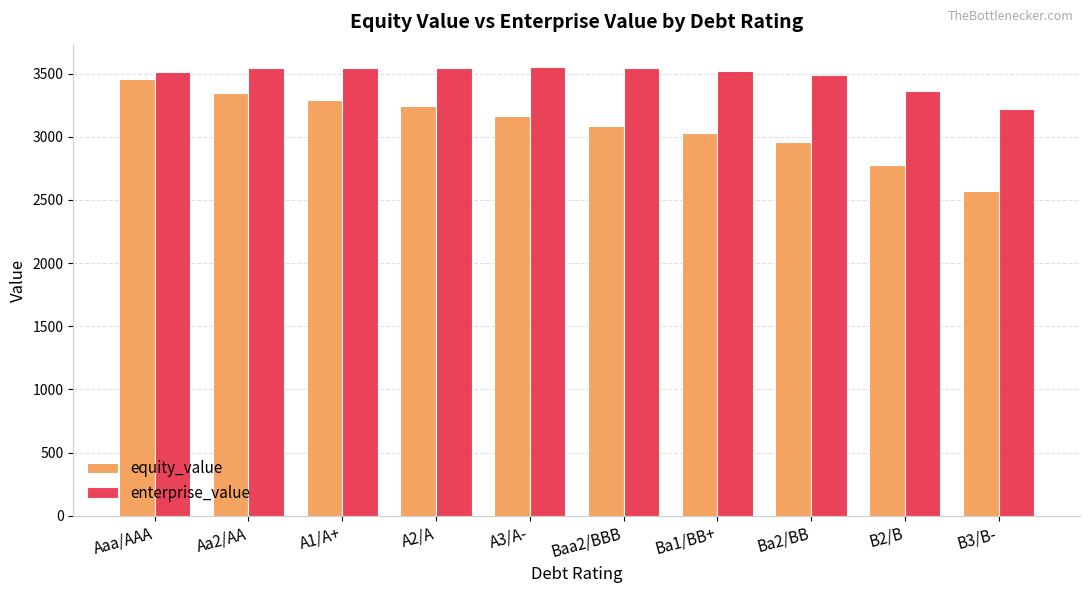

The value of enterprise_value at Ba1/BB+ is 2369.5. True or false?

False